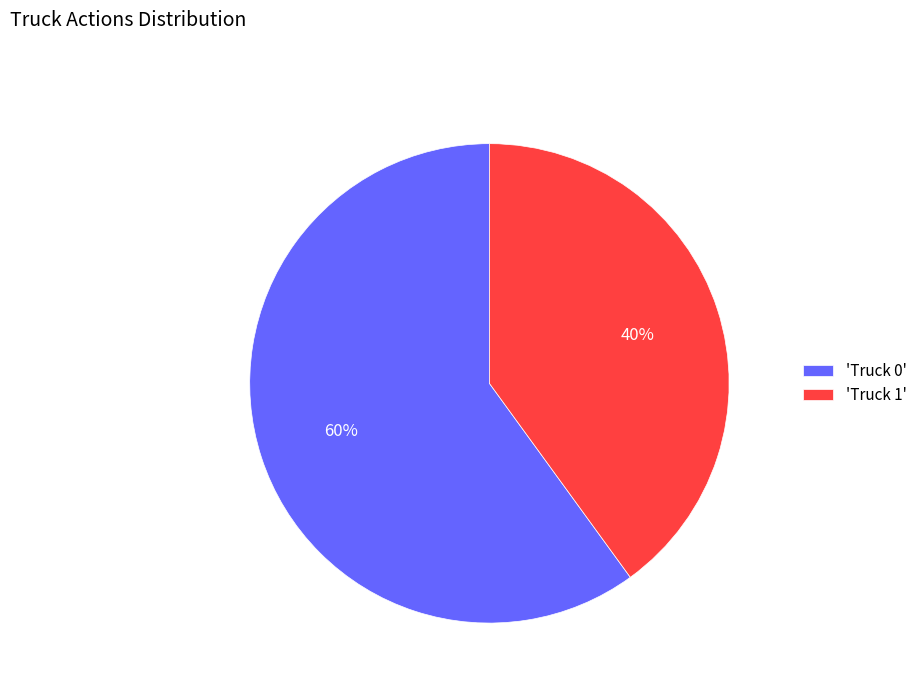

Is it true that 'Truck 0' is 60% of the pie?

True